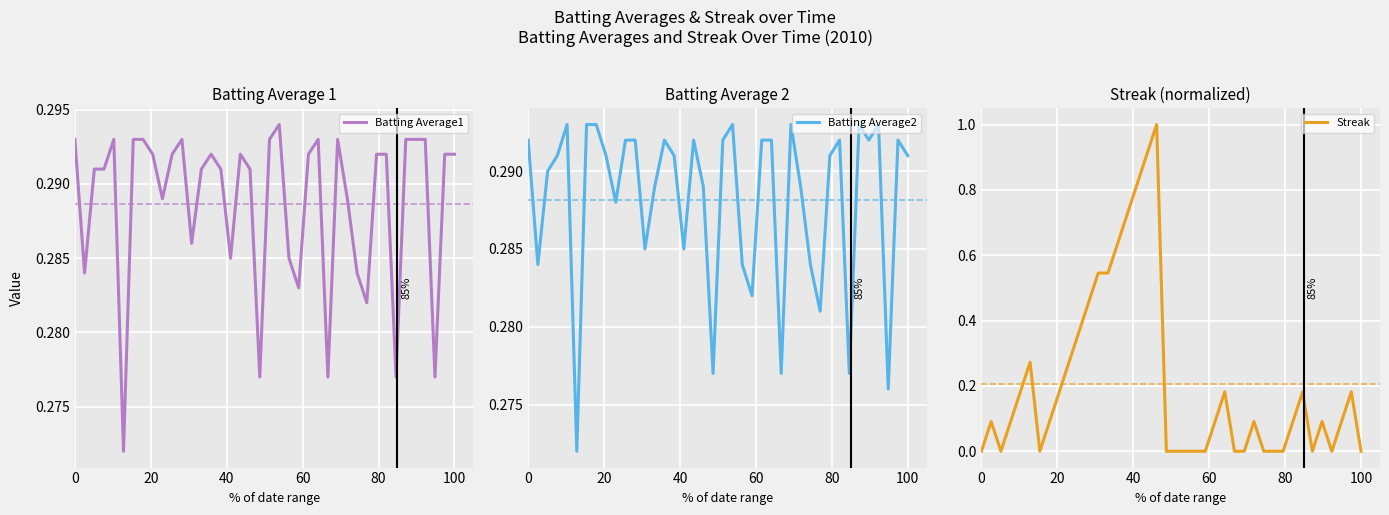

What is the value of the Batting Average1 point at the 33rd from the left?

0.3